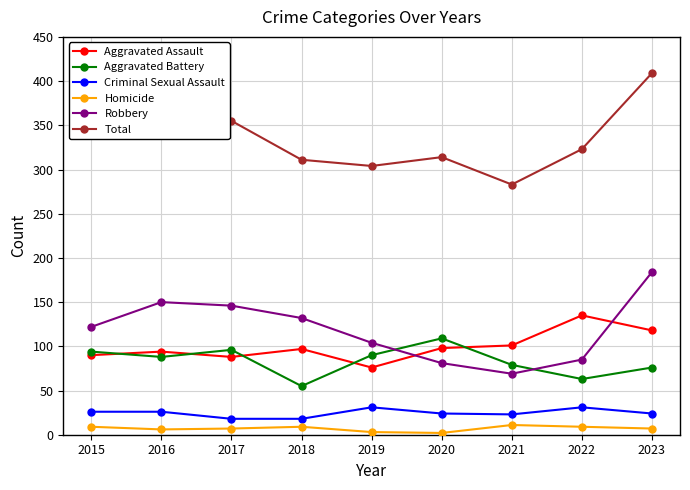

True or false: Robbery and Criminal Sexual Assault intersect in this chart.

False